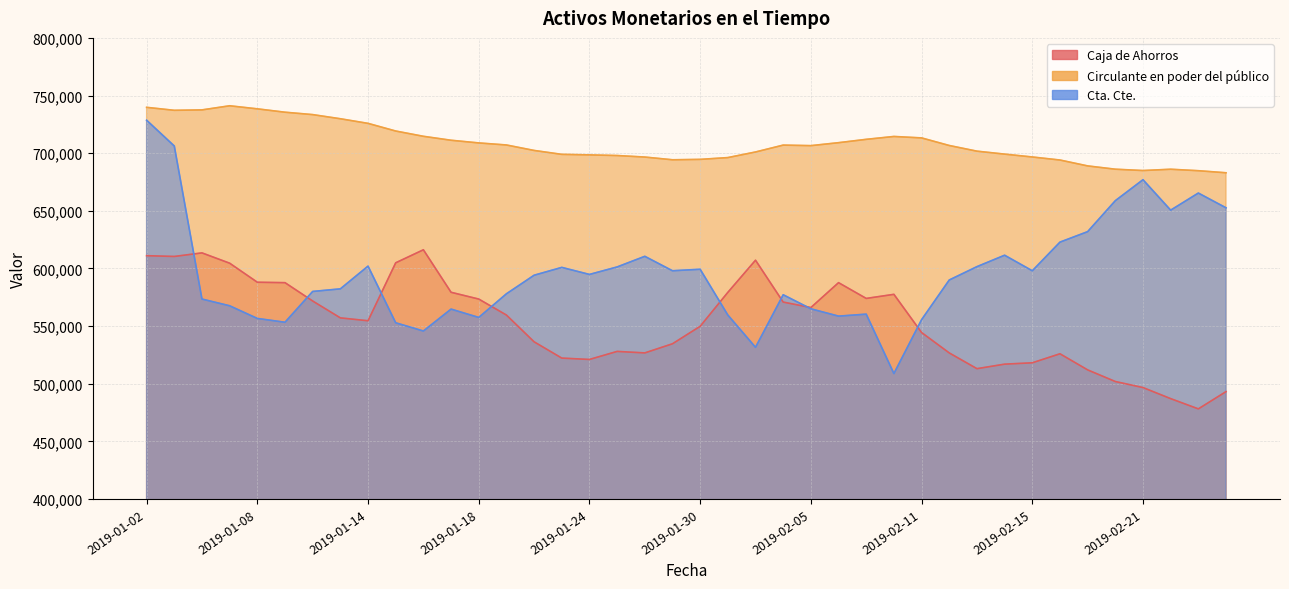

True or false: Circulante en poder del público has a value of 696685 at 2019-02-15.

True